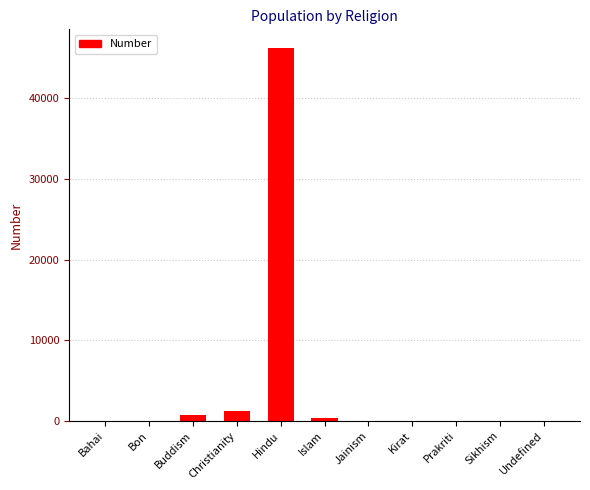

The value at Bon is 0. True or false?

True